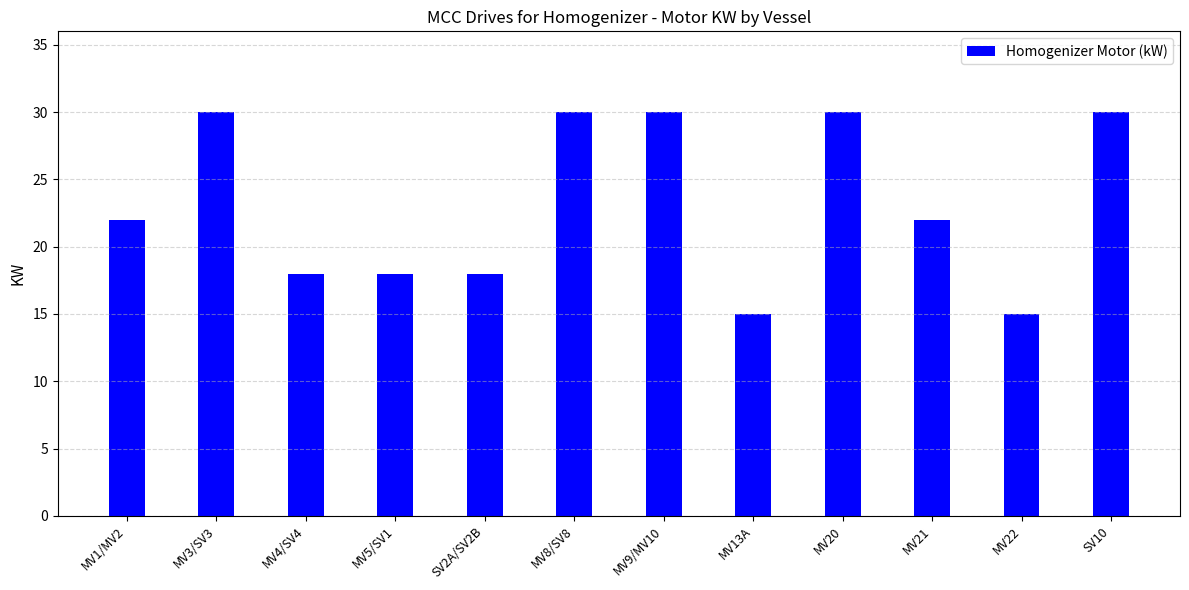

Approximately how many times larger is the value at SV2A/SV2B compared to MV8/SV8?

0.6